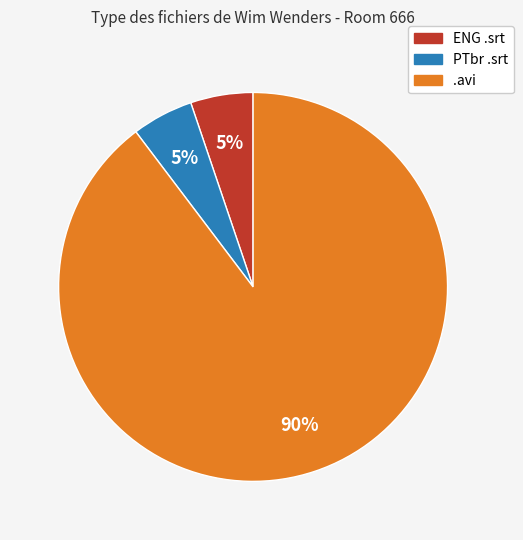

To the nearest percent, what is the difference between the largest and smallest slice percentages?

85%